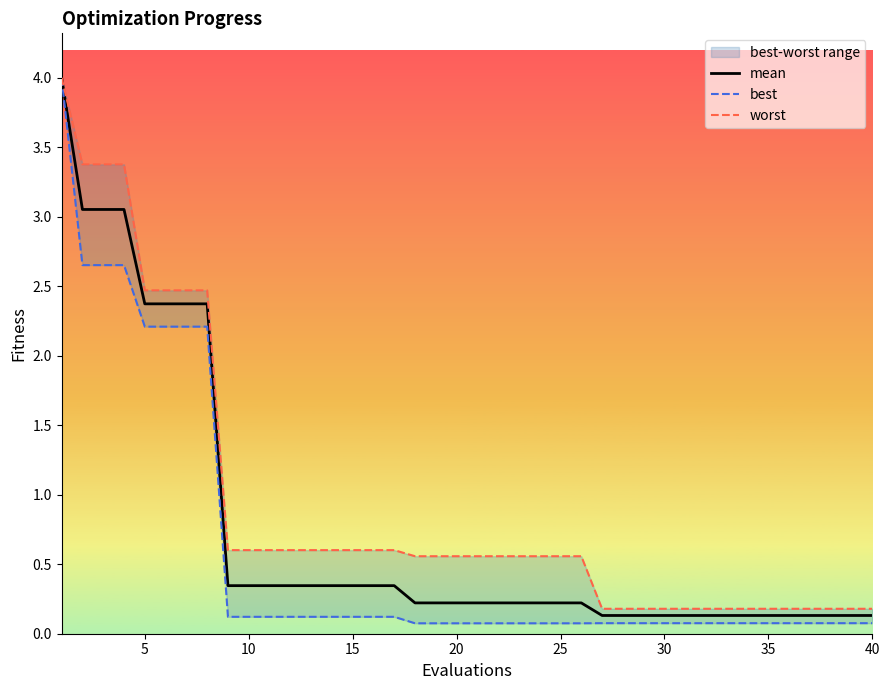

Rank the series by their average value, from highest to lowest.

worst, mean, best